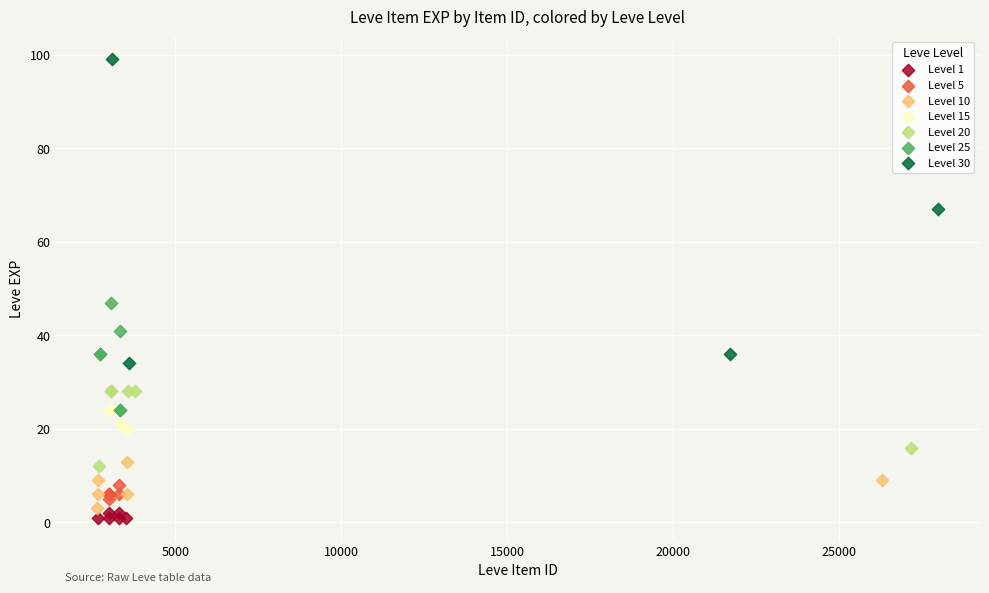

Which series contains the highest Y value?

Level 30